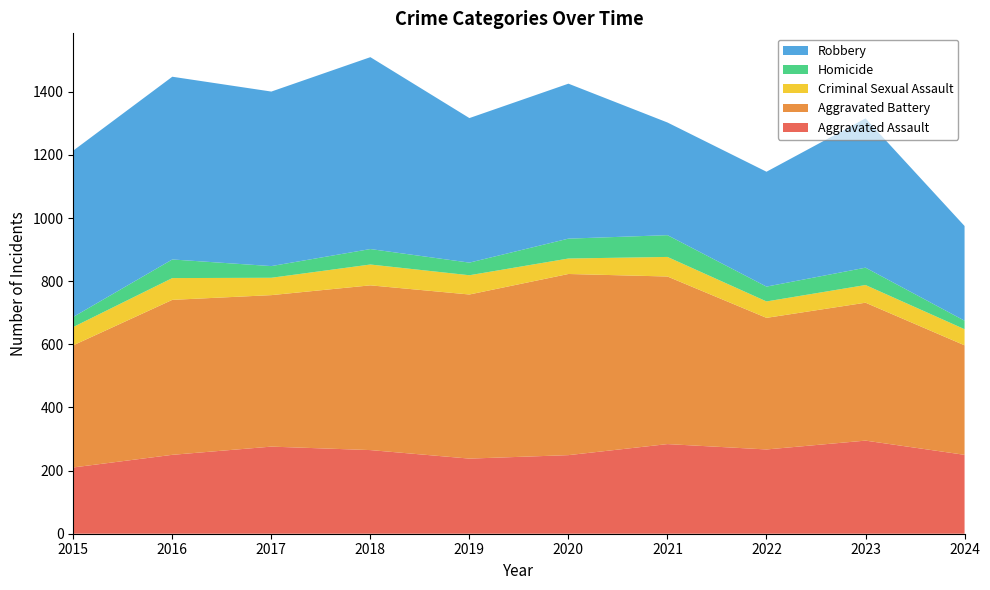

Reading left to right, list all the values displayed in this chart.

Aggravated Assault: 210	250	276	265	238	249	284	267	295	250
Aggravated Battery: 387	491	480	522	520	574	531	417	437	347
Criminal Sexual Assault: 58	69	55	66	61	49	62	52	56	51
Homicide: 32	59	37	49	40	63	69	47	55	27
Robbery: 527	579	553	608	458	491	357	364	473	300